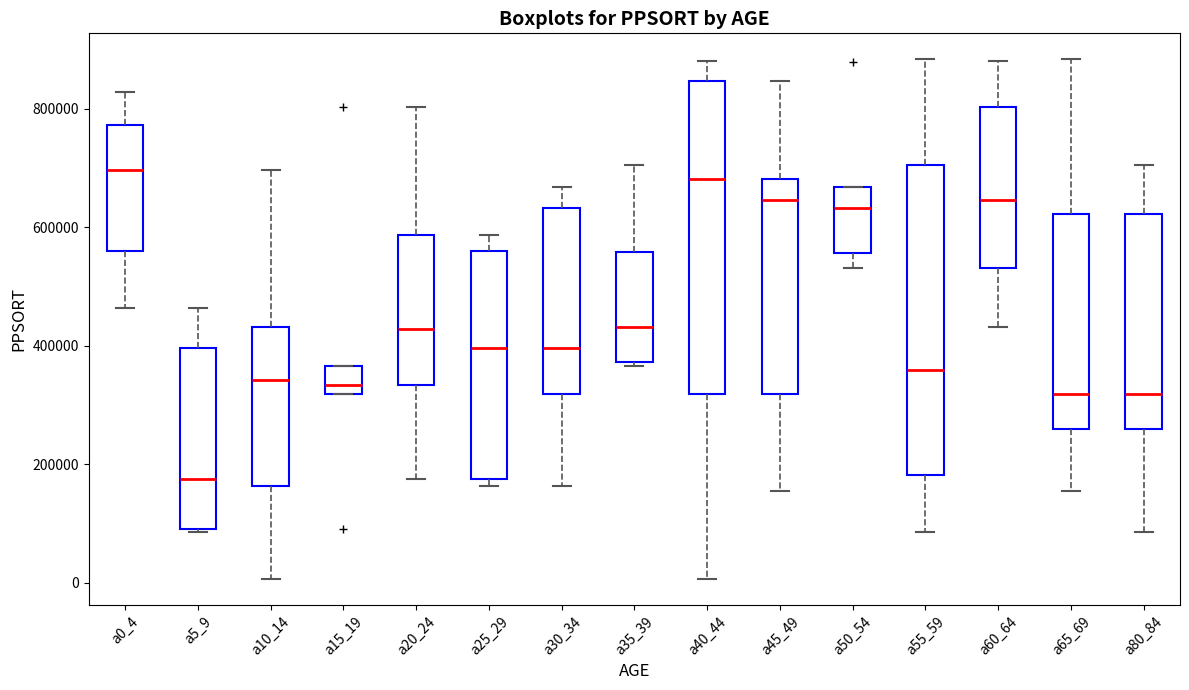

Reading left to right, transcribe this box plot: for each box, give where its median line is, the range the box spans, and where its two whiskers end, as read against the y-axis. The values are not printed on the chart, so give them approximately, as read against the axis.

a0_4: median 700000, box 560000 to 780000, whiskers 460000 to 820000
a5_9: median 180000, box 100000 to 400000, whiskers 80000 to 460000
a10_14: median 340000, box 160000 to 440000, whiskers 0 to 700000
a15_19: median 340000, box 320000 to 360000, whiskers 320000 to 360000
a20_24: median 420000, box 340000 to 580000, whiskers 180000 to 800000
a25_29: median 400000, box 180000 to 560000, whiskers 160000 to 580000
a30_34: median 400000, box 320000 to 640000, whiskers 160000 to 660000
a35_39: median 440000, box 380000 to 560000, whiskers 360000 to 700000
a40_44: median 680000, box 320000 to 840000, whiskers 0 to 880000
a45_49: median 640000, box 320000 to 680000, whiskers 160000 to 840000
a50_54: median 640000, box 560000 to 660000, whiskers 540000 to 660000
a55_59: median 360000, box 180000 to 700000, whiskers 80000 to 880000
a60_64: median 640000, box 540000 to 800000, whiskers 440000 to 880000
a65_69: median 320000, box 260000 to 620000, whiskers 160000 to 880000
a80_84: median 320000, box 260000 to 620000, whiskers 80000 to 700000